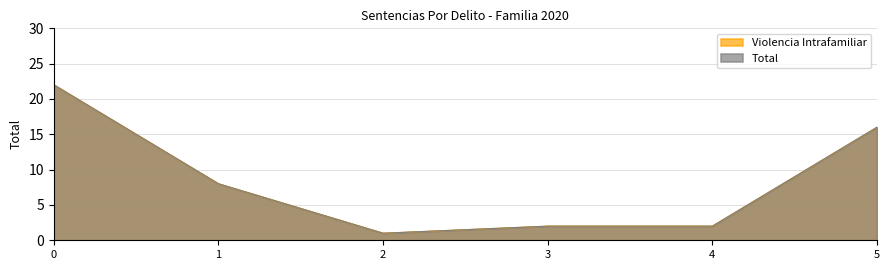

Does the chart display data point markers on the line(s)?

No